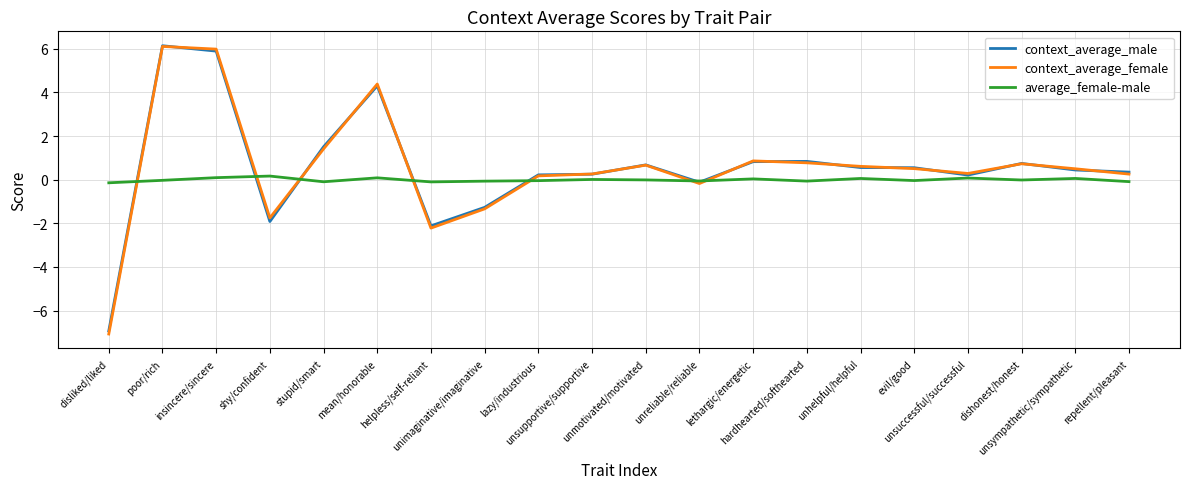

What is the sum of the context_average_male values at mean/honorable and unimaginative/imaginative?

3.0